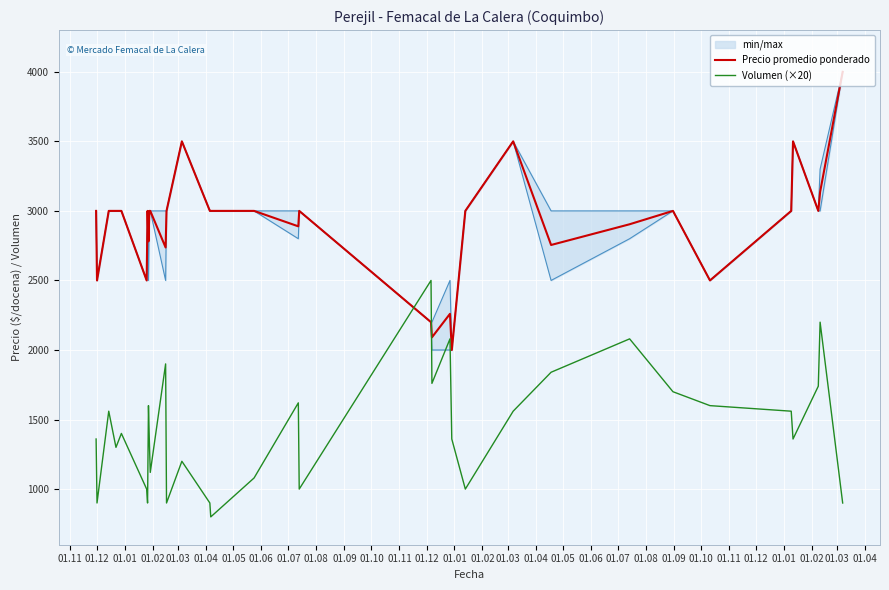

What is the difference between the second highest and second lowest values in the Volumen (×20) series?

1300